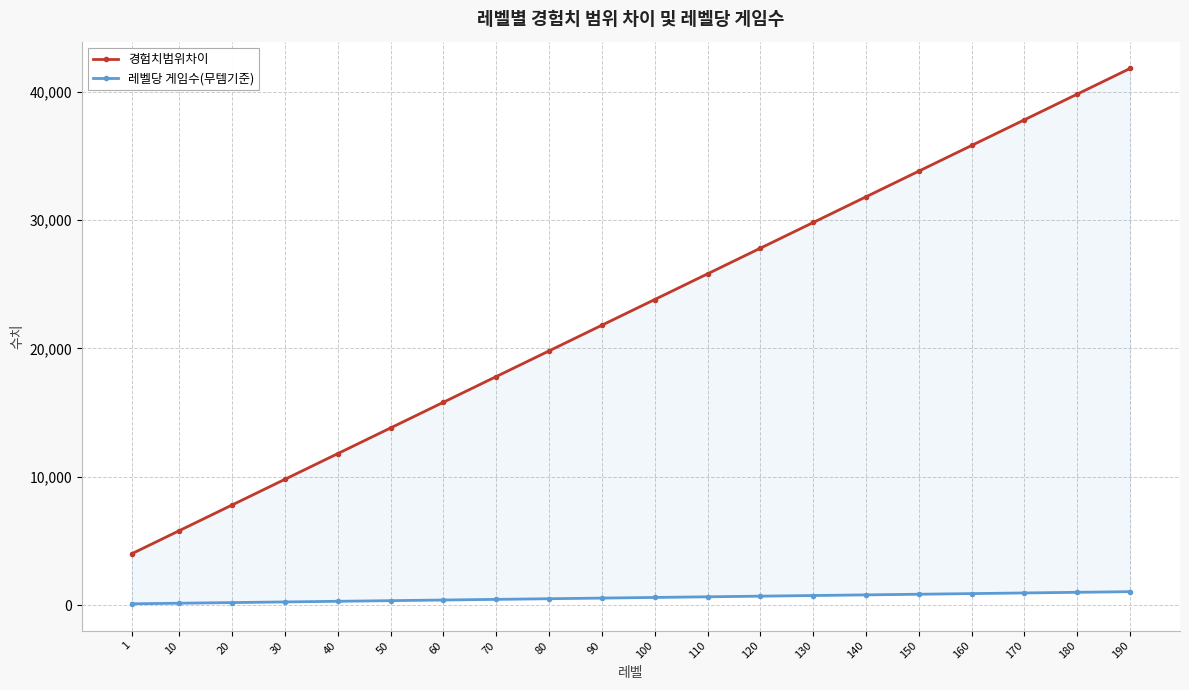

List the series in order of their overall mean, highest first.

경험치범위차이, 레벨당 게임수(무템기준)